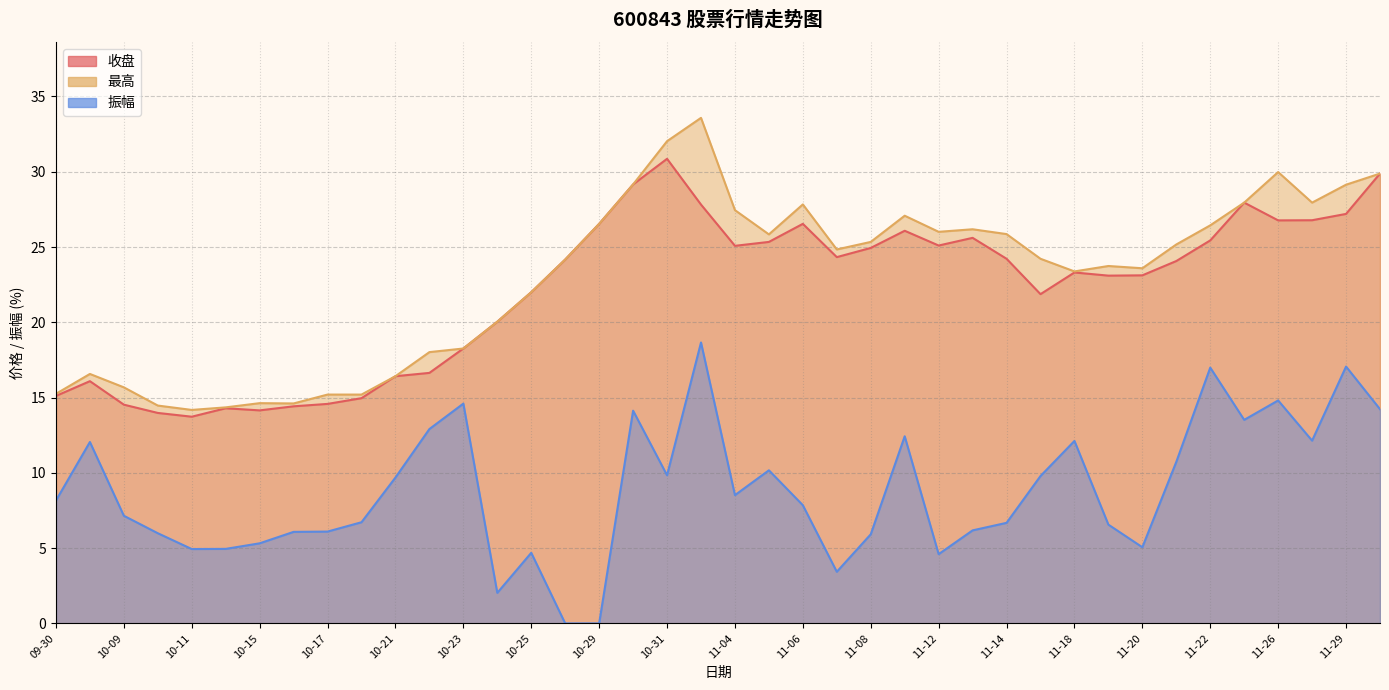

What is the total value across all series at 10-11?

32.9